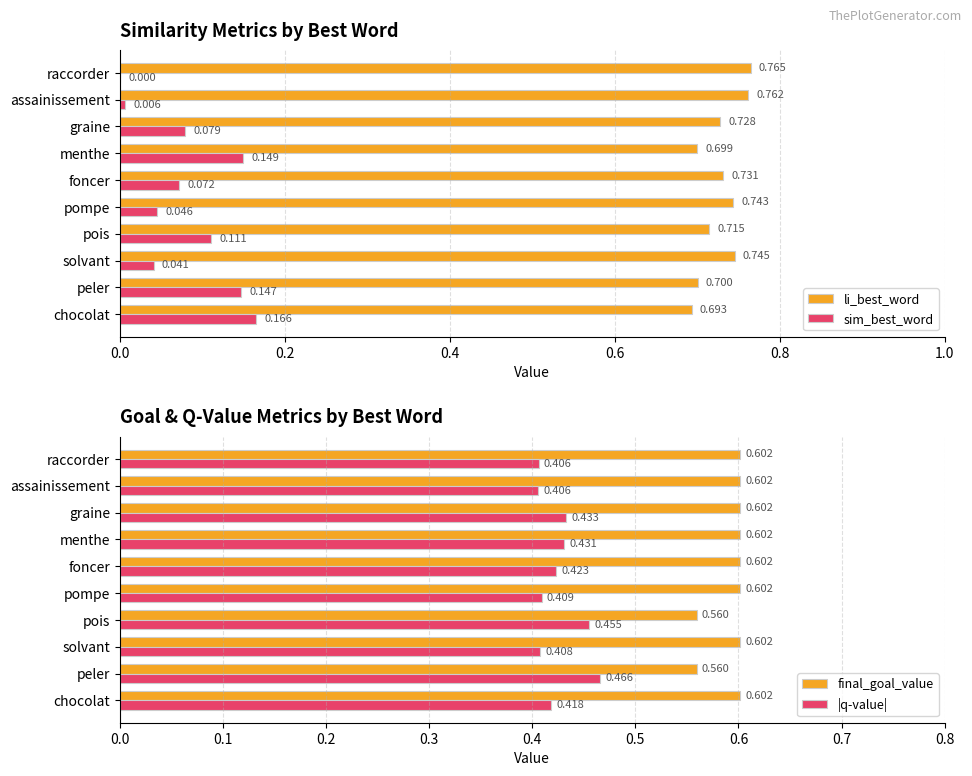

Rank the series by their average value, from highest to lowest.

li_best_word, final_goal_value, |q-value|, sim_best_word